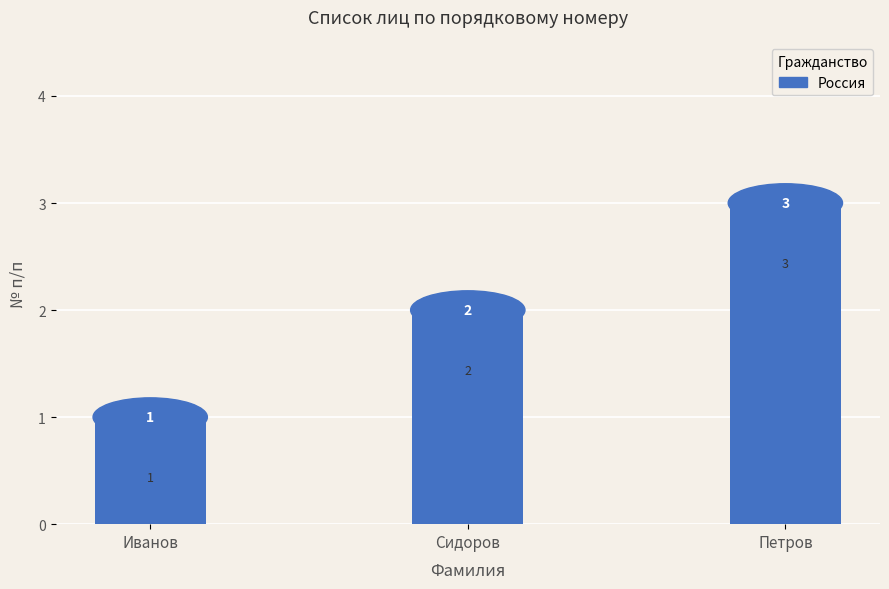

Reading left to right, what are all the values shown in this chart?

1	2	3